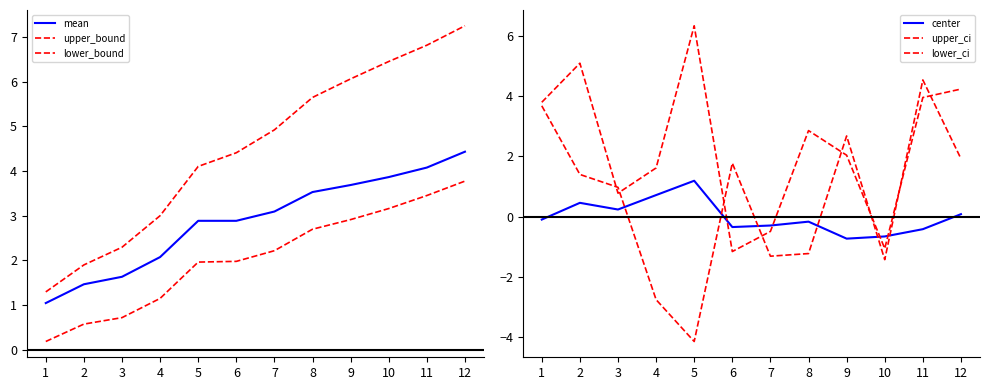

What is the value of the lower_ci point at the 11th from the left?

4.5